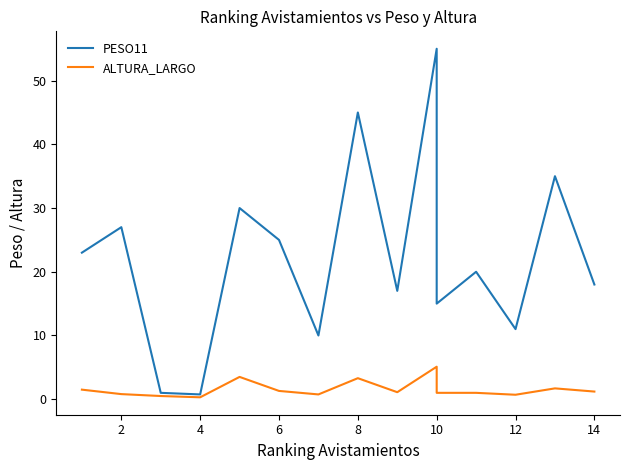

What is the difference between the maximum and minimum values in the ALTURA_LARGO series?

4.8